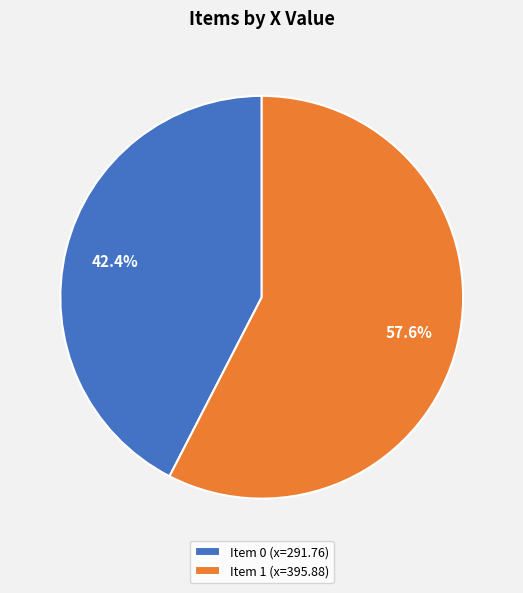

Combined, what portion of the pie is Item 0 (x=291.76) and Item 1 (x=395.88)?

100.0%